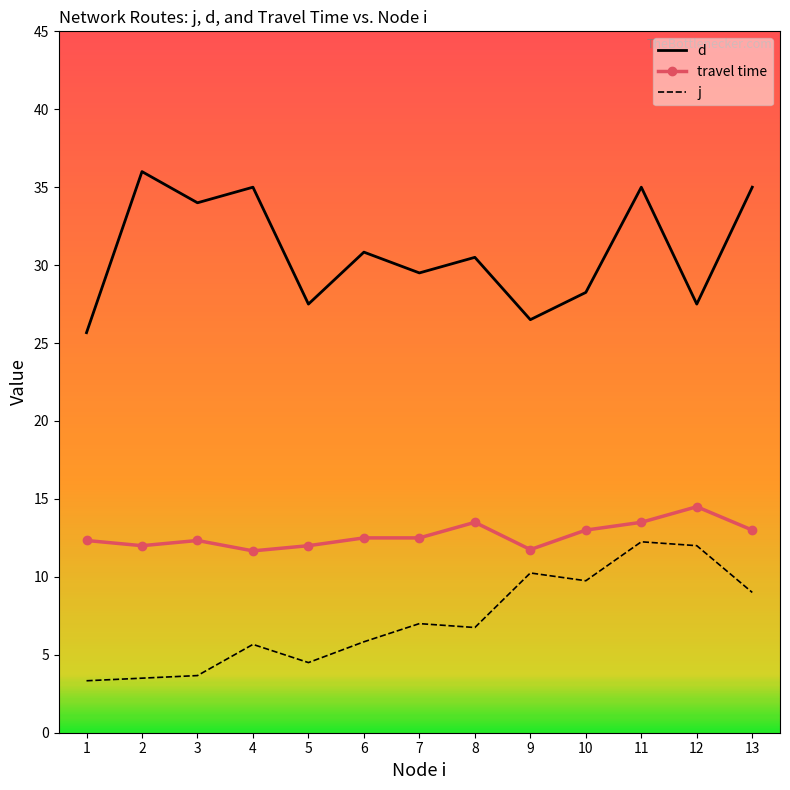

What is the greatest value displayed?

36.0